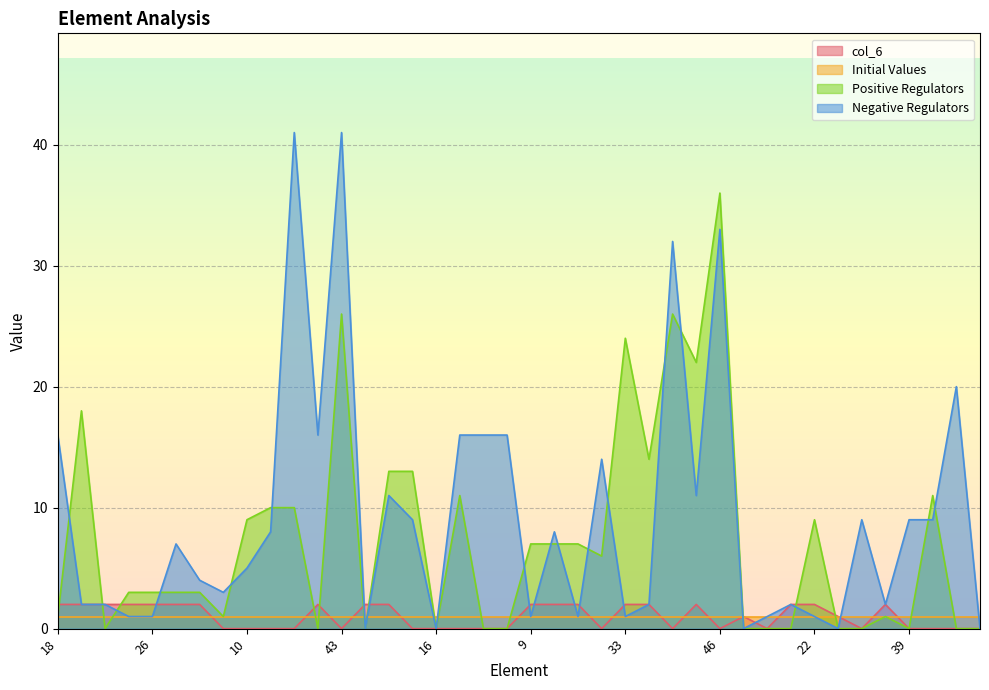

How many values in the Negative Regulators series exceed 7?

19